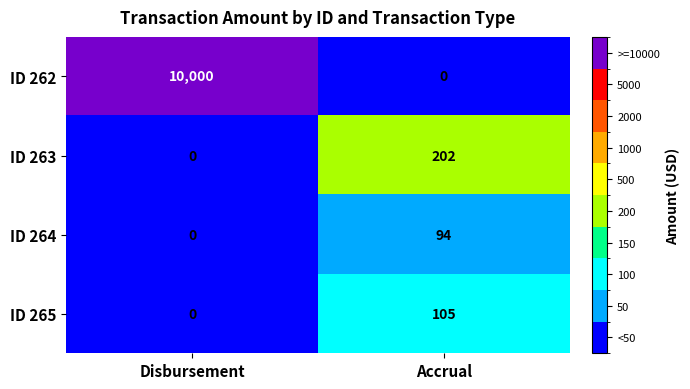

The value of ID 264 at Disbursement is 41. True or false?

False